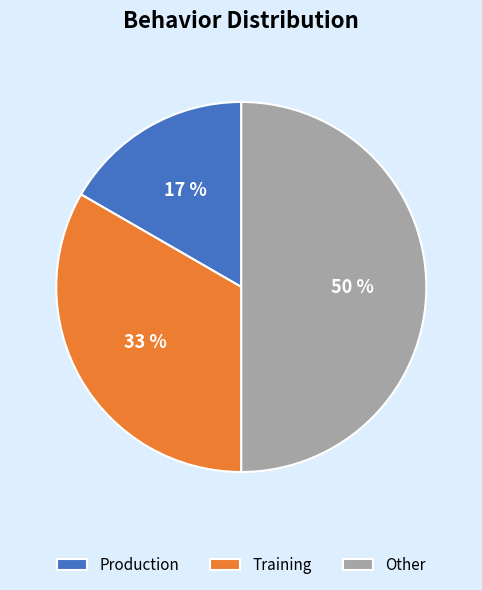

What is the smallest slice in the pie chart?

Production